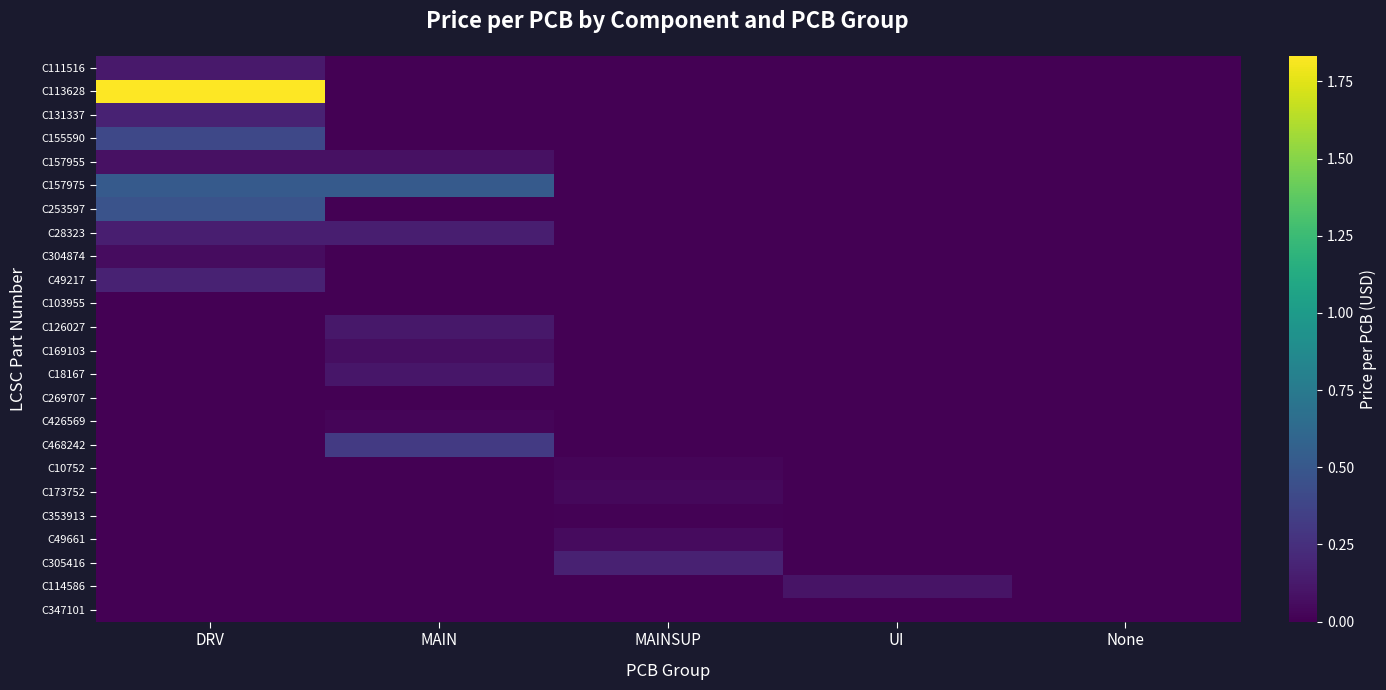

Which series changed the most between DRV and MAINSUP?

C113628